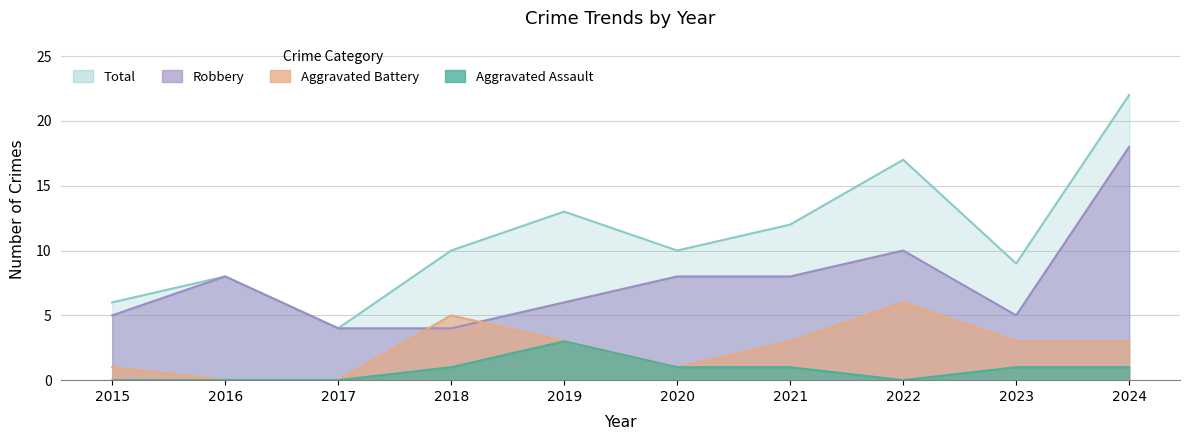

Rank the series at 2023 from lowest to highest value.

Aggravated Assault, Aggravated Battery, Robbery, Total